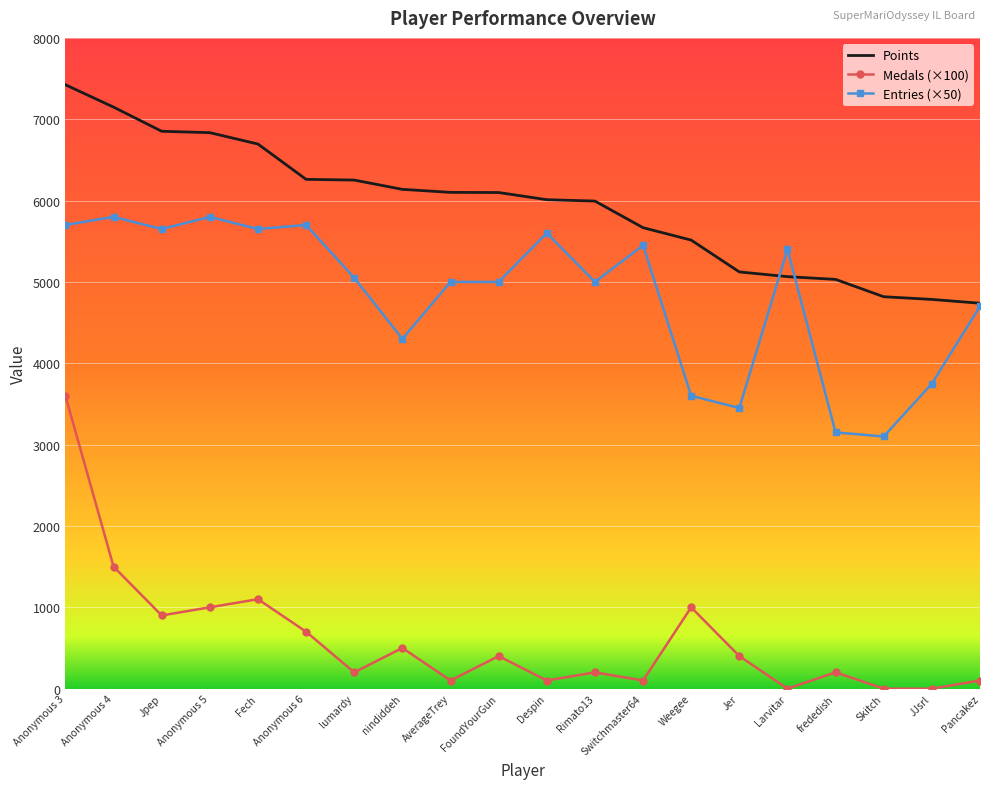

True or false: Medals (×100) has more than 1 points higher than both neighbors.

True